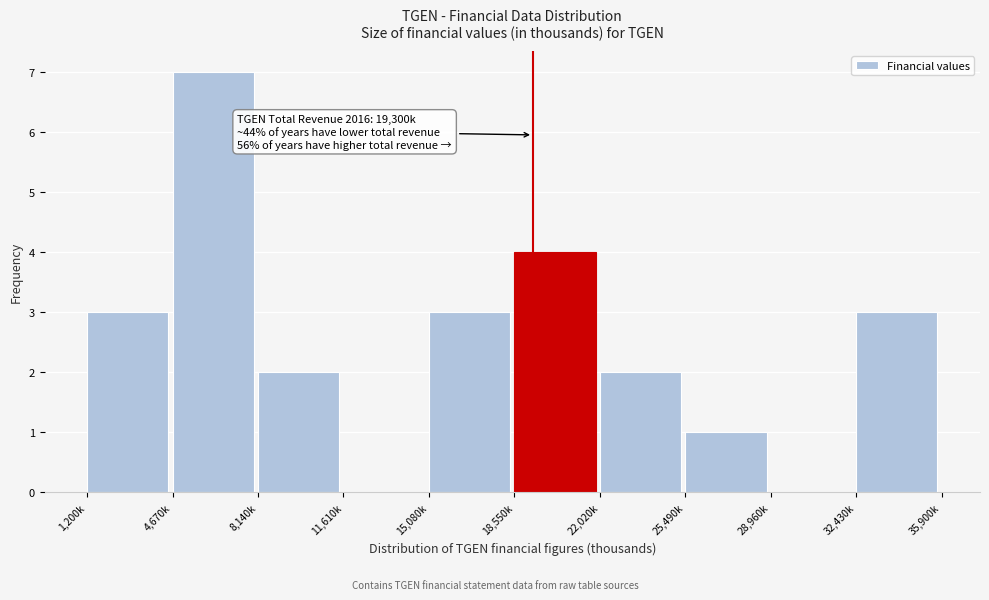

Reading left to right, transcribe all the data shown in this chart.

1,200k=3	4,670k=7	8,140k=2	11,610k=0	15,080k=3	18,550k=4	22,020k=2	25,490k=1	28,960k=0	32,430k=3